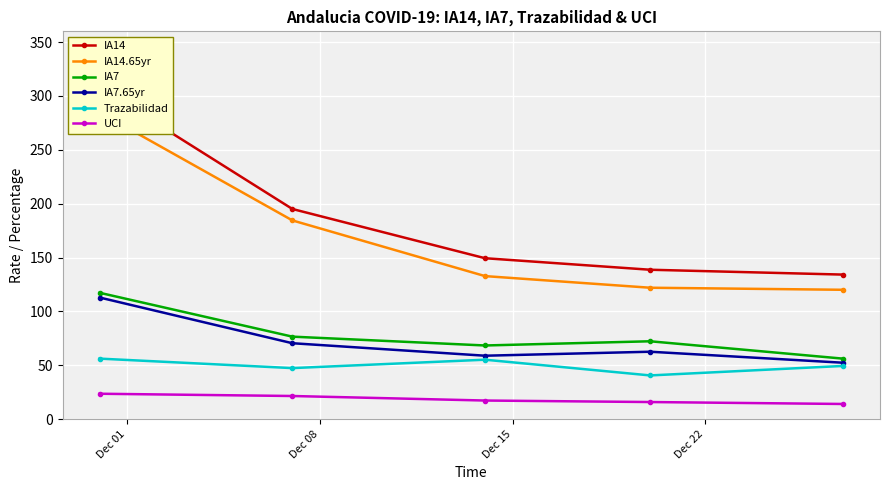

True or false: UCI and IA14 intersect in this chart.

False